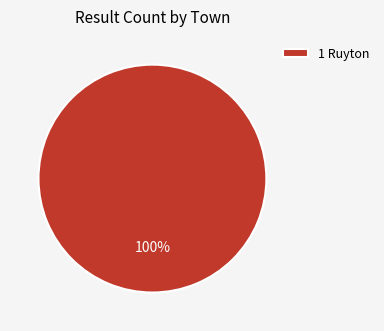

Is it true that 1 Ruyton is 100% of the pie?

True